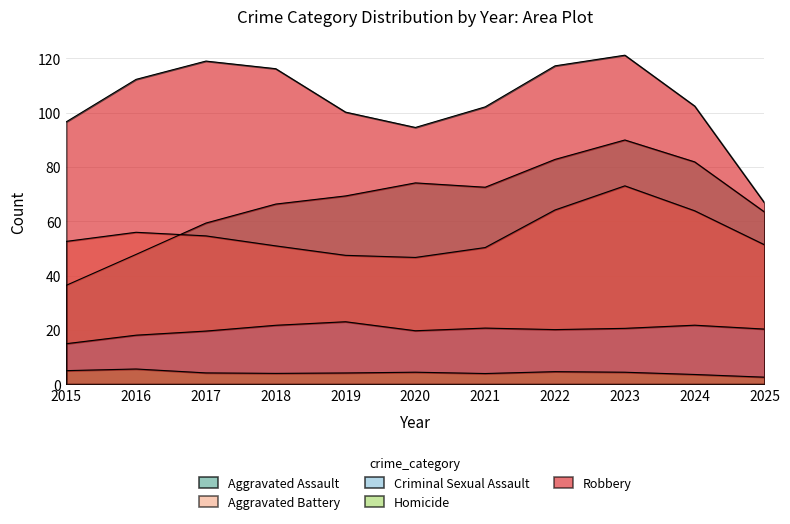

Is the value of Criminal Sexual Assault at 2023 greater than the value of Homicide at 2020?

Yes